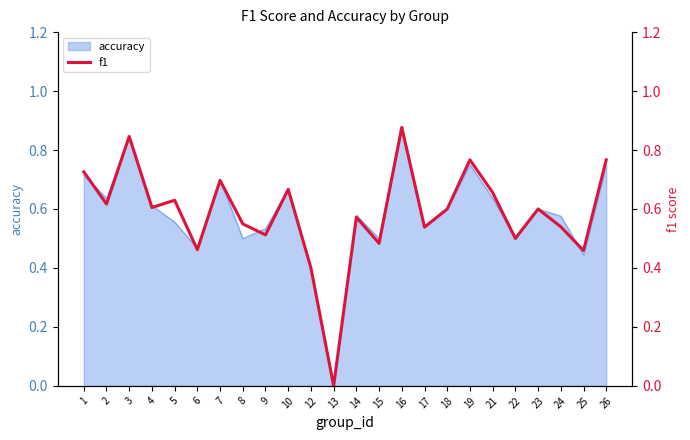

List the labels in order of value, smallest first.

13, 12, 25, 6, 15, 22, 9, 17, 24, 8, 14, 18, 23, 4, 2, 5, 21, 10, 7, 1, 19, 26, 3, 16